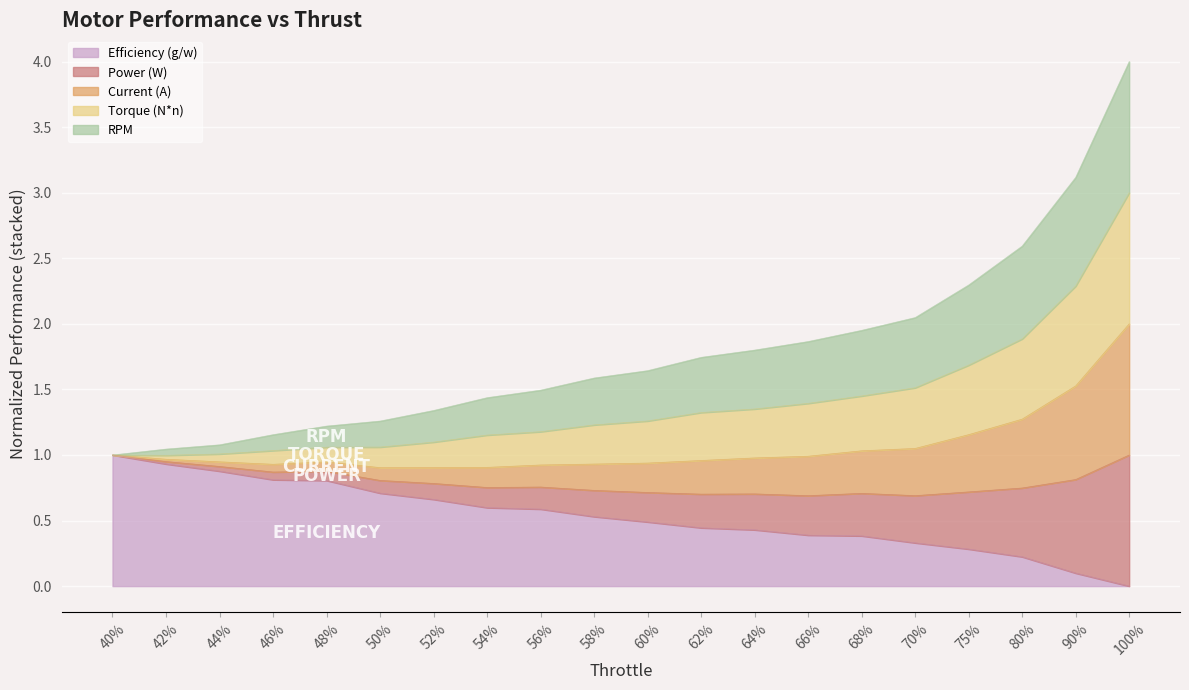

What is the total value across all series at 44%?

3.0